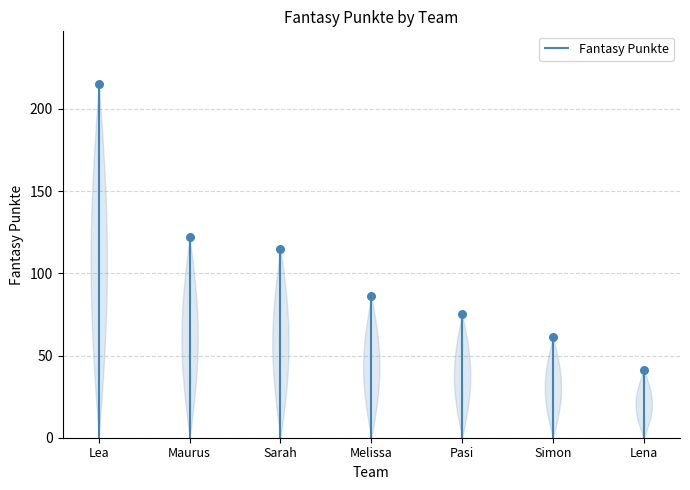

What is the change in value from Lea to Sarah?

-100